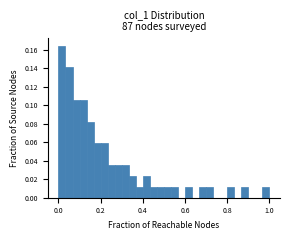

Around what value on the x-axis is the tallest bar? Give the approximate position of its centre, as read against the axis.

0.02